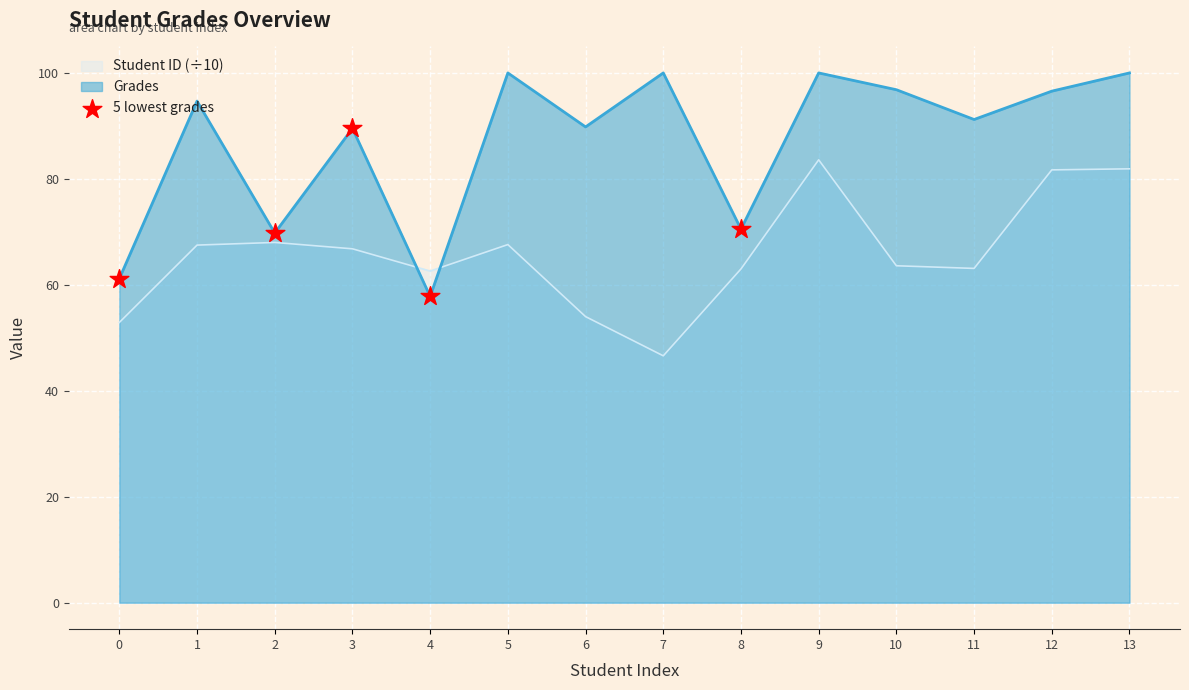

What is the difference between the highest and lowest values at 4?

4.8